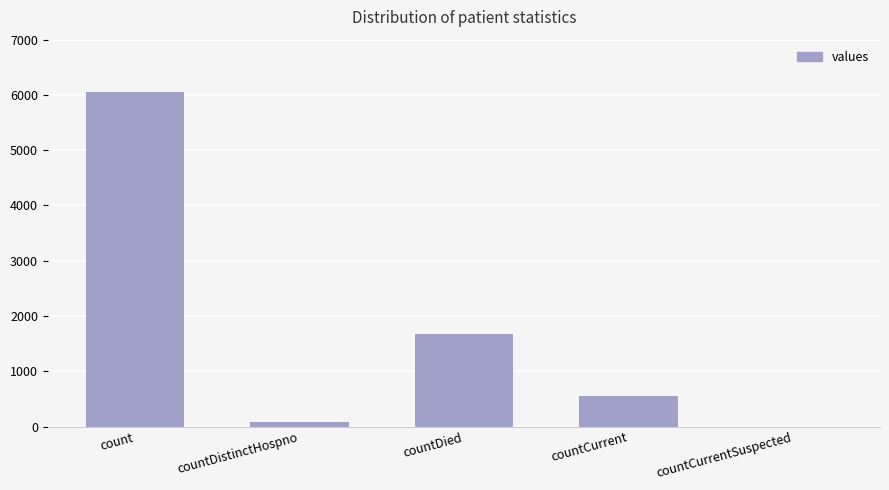

Are the bars horizontal?

No